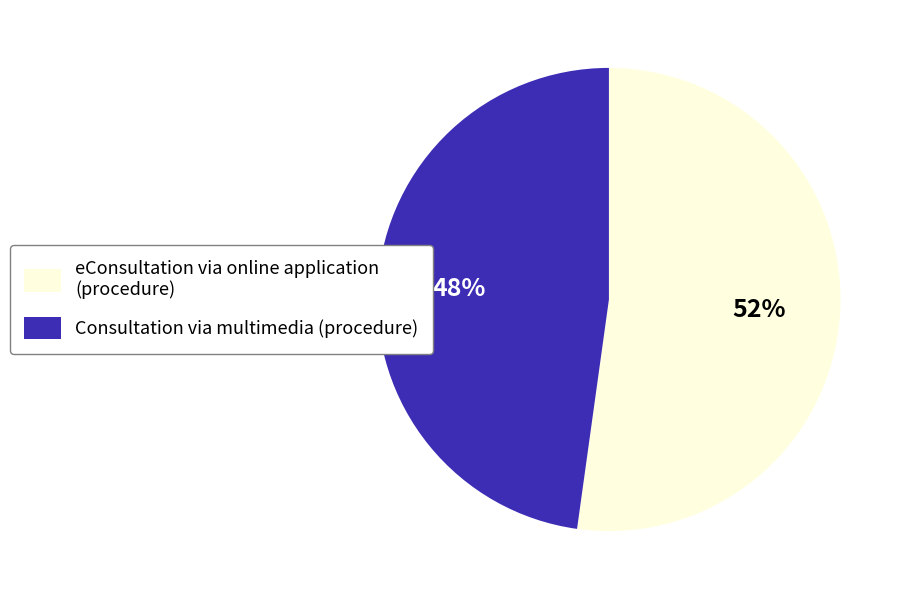

To the nearest percent, what portion does Consultation via multimedia (procedure) represent?

48%